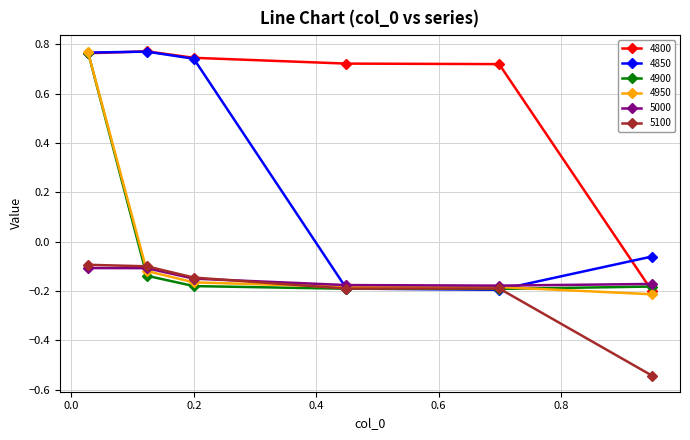

How many 4800 values are between 0 and 1?

5